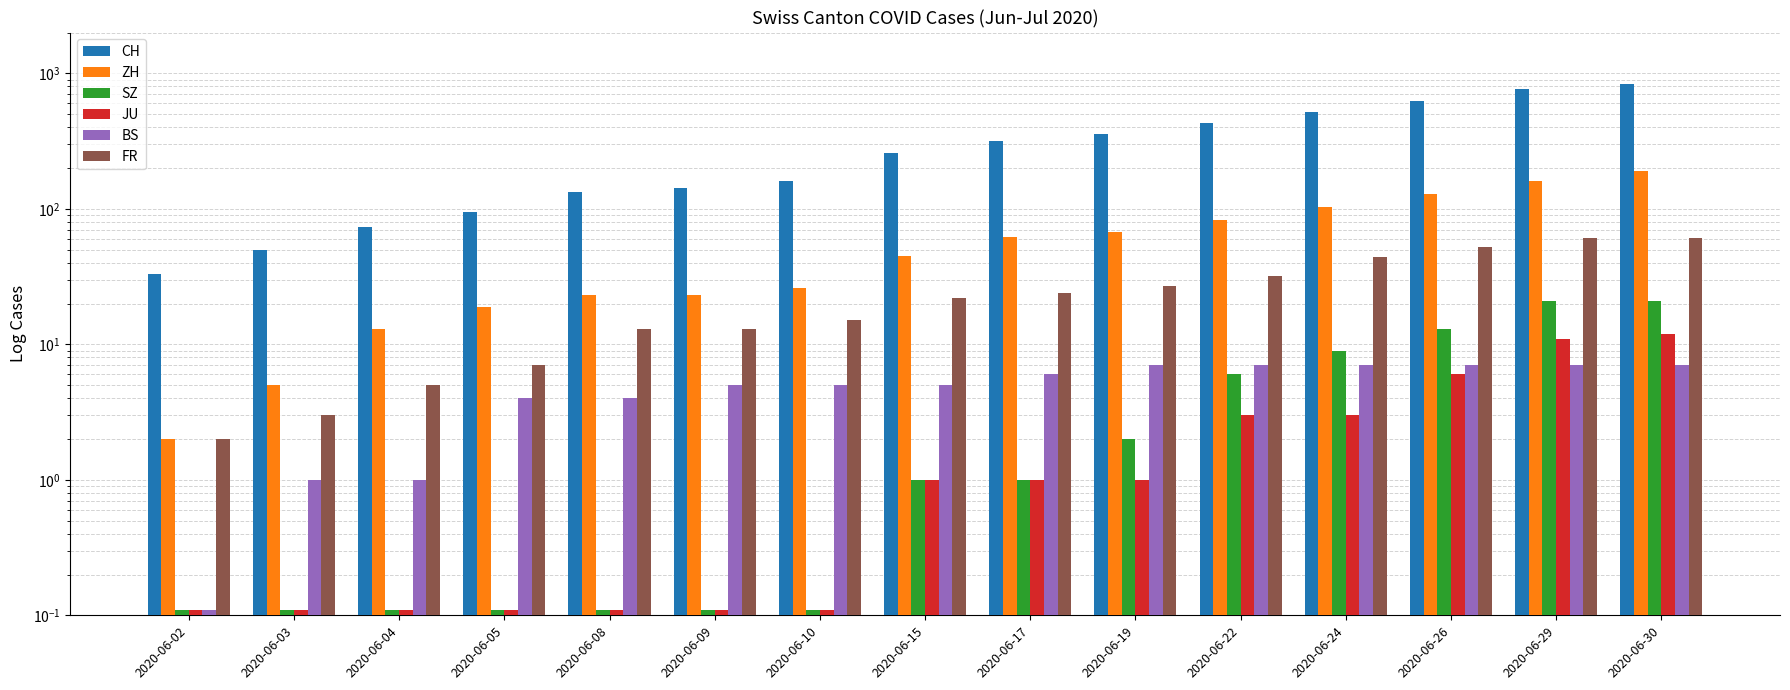

True or false: SZ has a value of 21.0 at 2020-06-30.

True